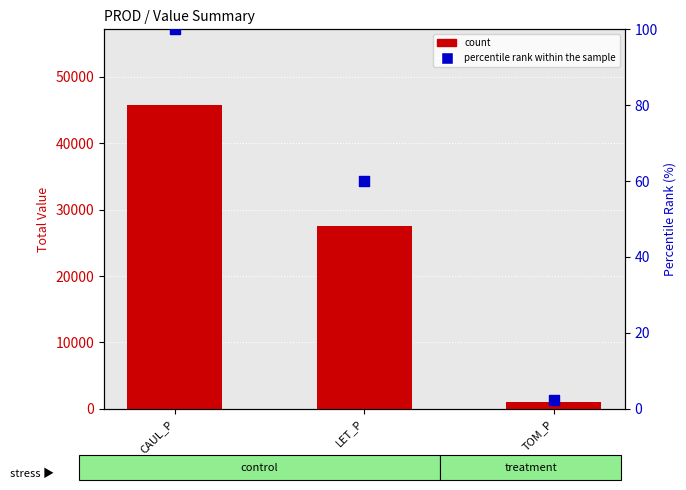

Which series contains the highest Y value?

count